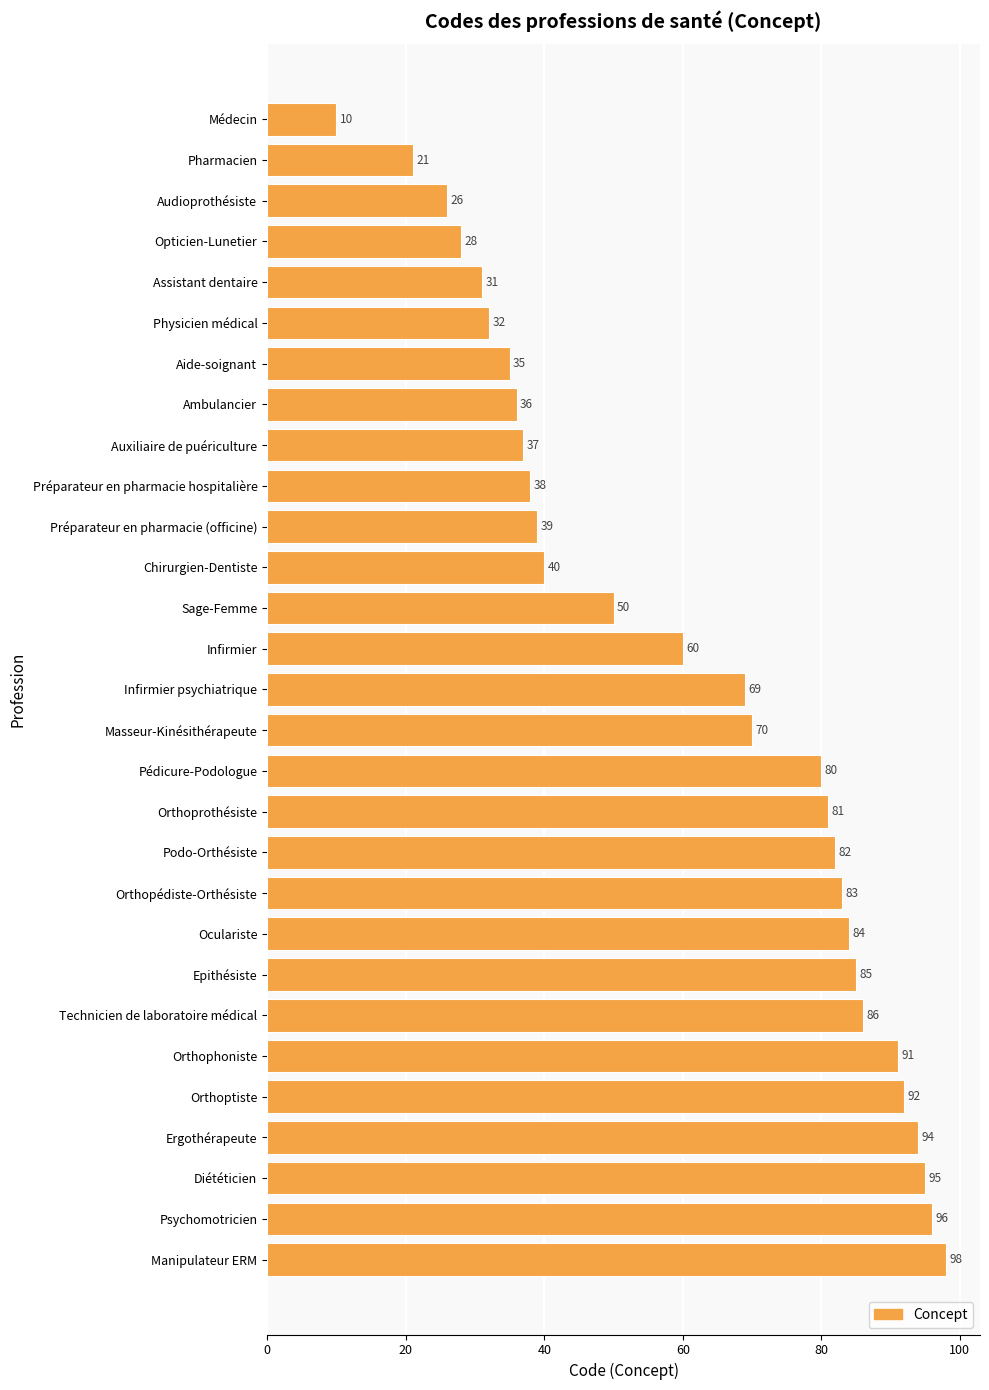

How many bars are there in total?

29